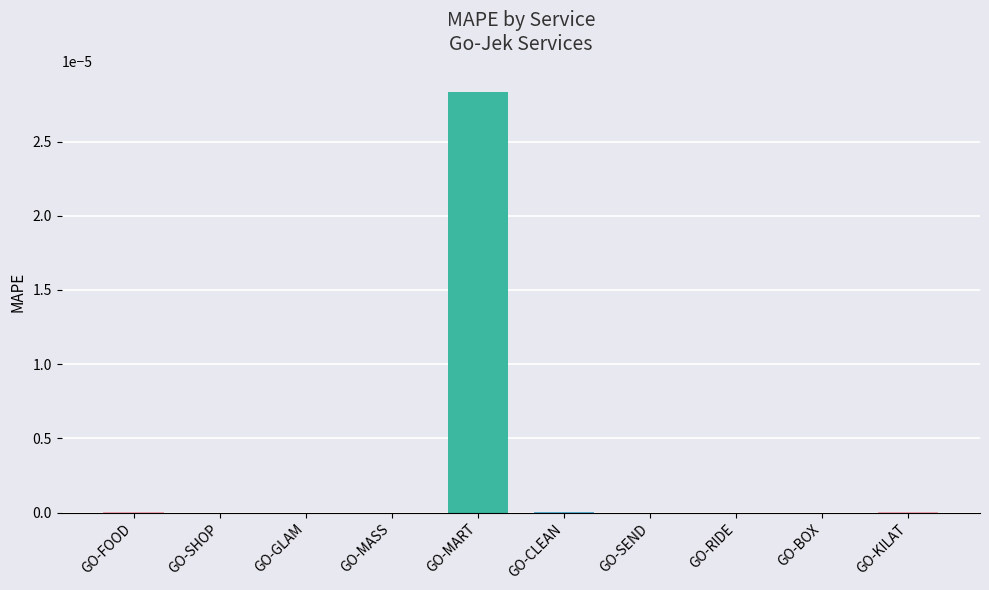

Which label corresponds to the largest value in the chart?

GO-MART